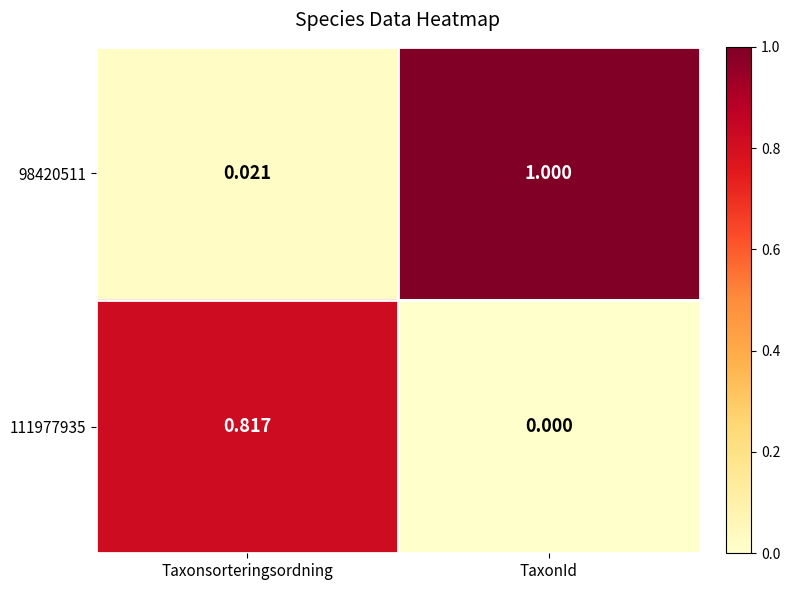

Where is 111977935 nearest to the value 0?

TaxonId